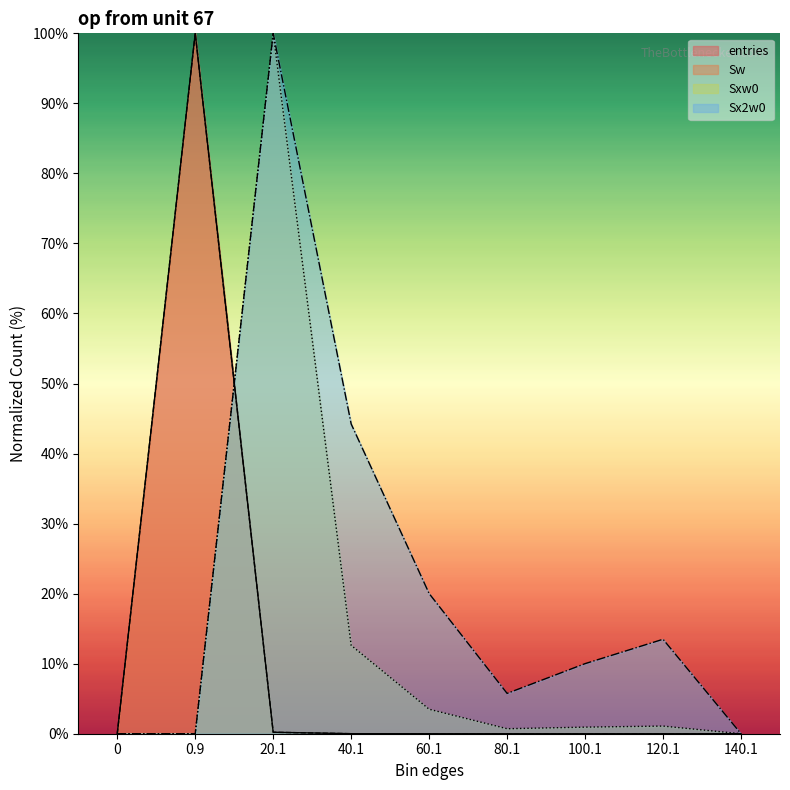

What is the label of the 7th point from the left?

100.1